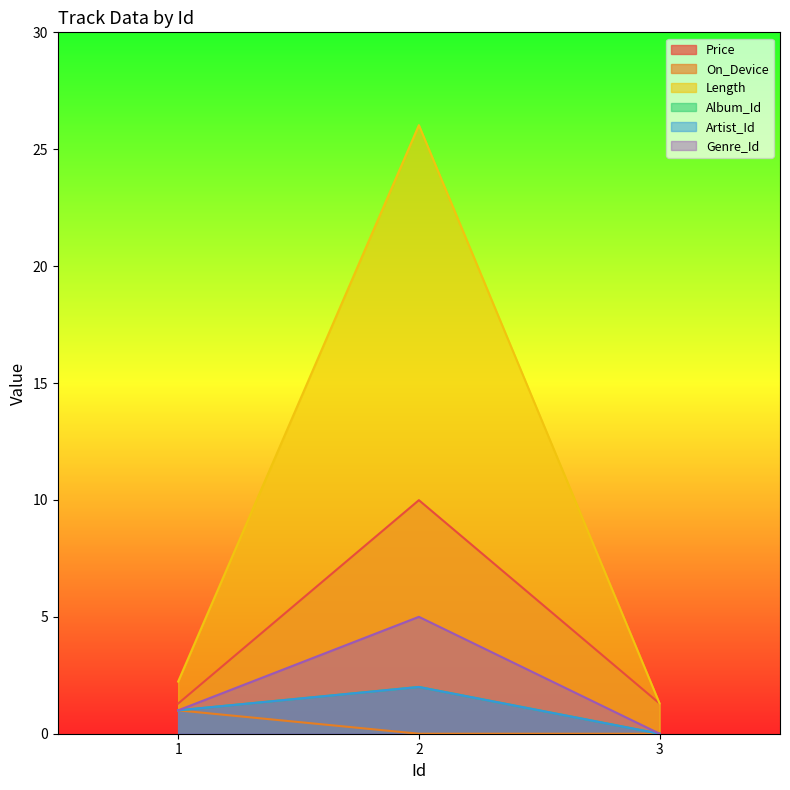

Reading left to right, transcribe all the data shown in this chart.

Price: 1.3	10.0	1.3
On_Device: 1.0	0.0	0.0
Length: 2.2	26.0	1.3
Album_Id: 1.0	2.0	0.0
Artist_Id: 1.0	2.0	0.0
Genre_Id: 1.0	5.0	0.0